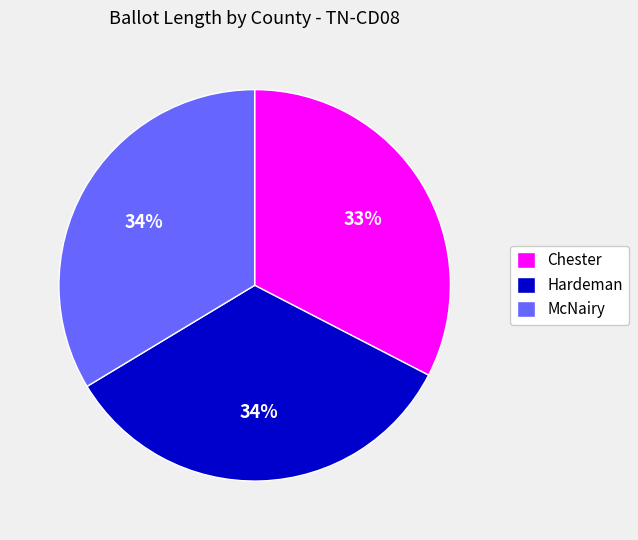

Which slice is the smallest?

Chester